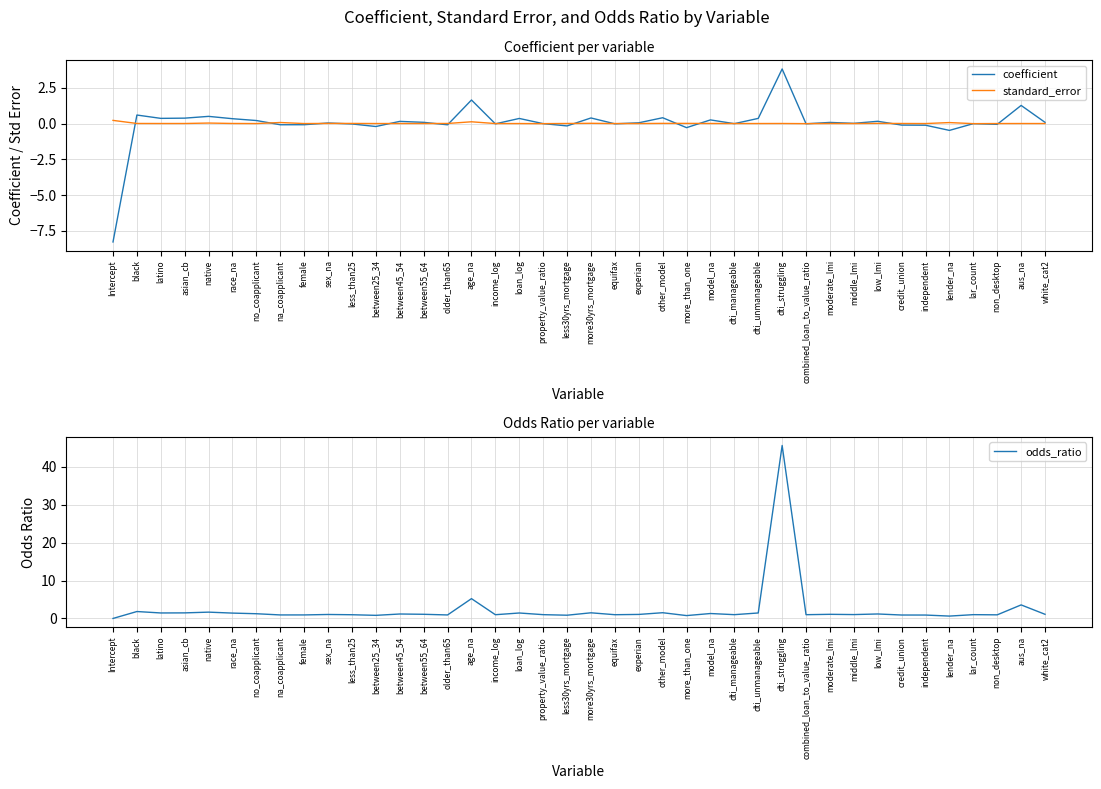

The value of coefficient at income_log is -0.0. True or false?

False